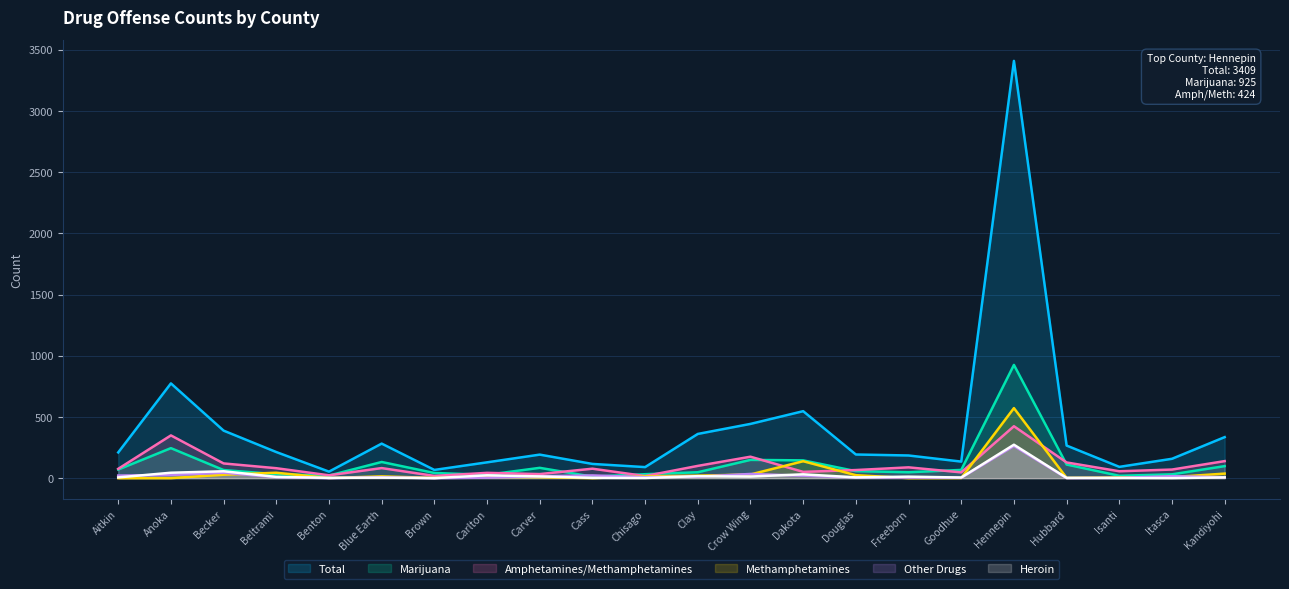

What is the average value of the Heroin series?

24